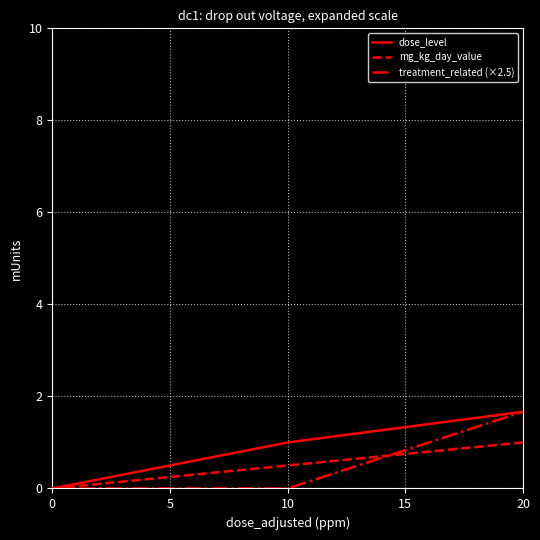

True or false: dose_level and treatment_related (×2.5) cross at least once.

True